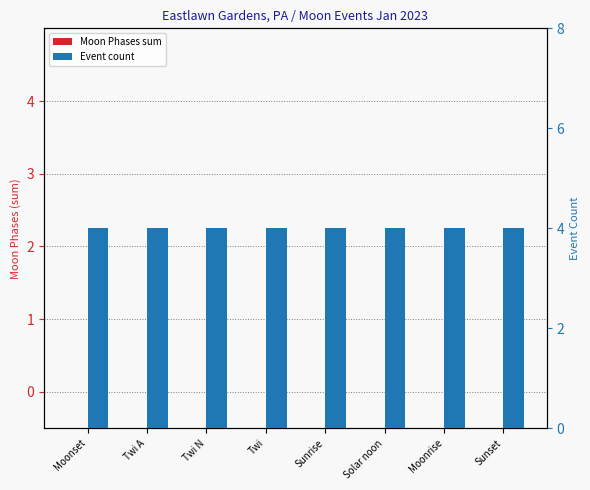

Is the value of Moon Phases sum at Moonrise greater than the value of Event count at Solar noon?

No